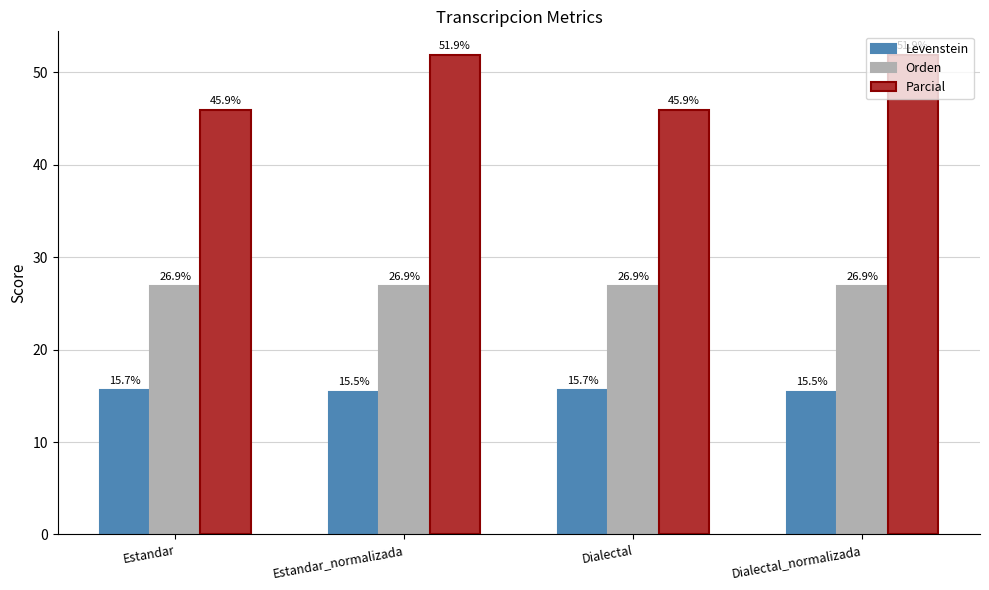

The value of Levenstein at Estandar is 6.0. True or false?

False